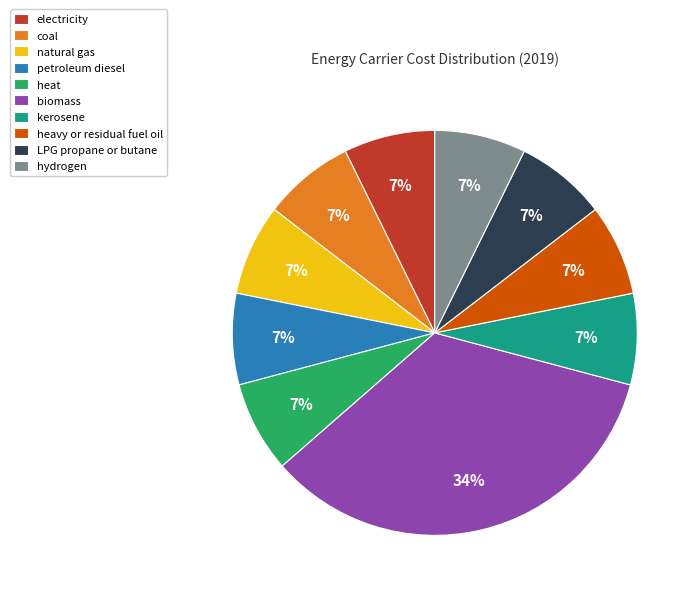

True or false: LPG propane or butane accounts for 1% of the total.

False